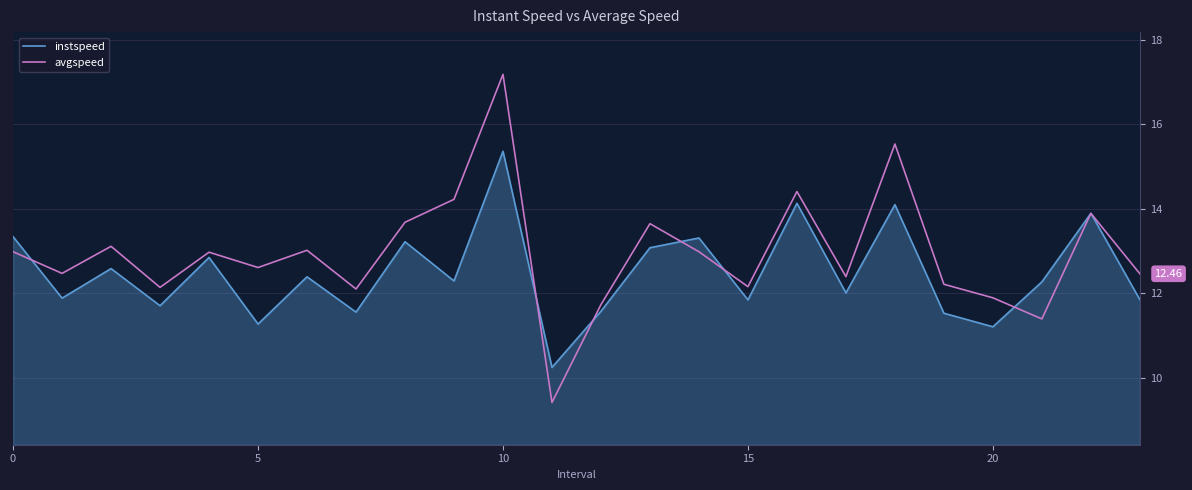

Which series has the largest total across all categories?

avgspeed